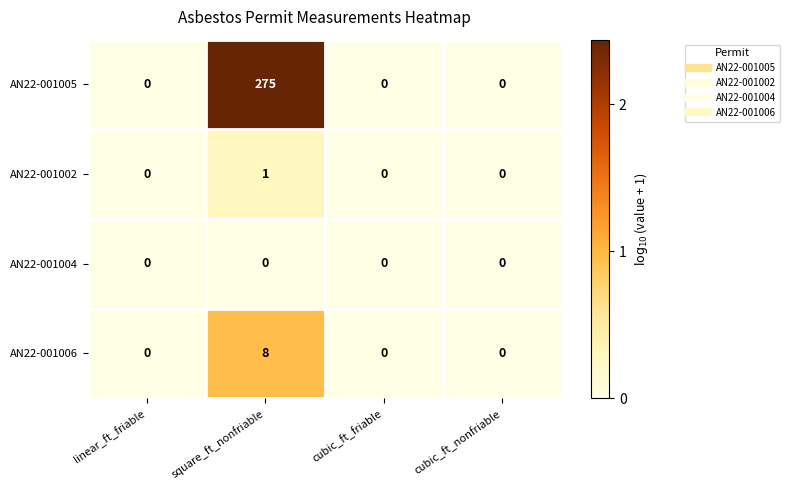

List the series in order of their peak value, highest first.

AN22-001005, AN22-001006, AN22-001002, AN22-001004